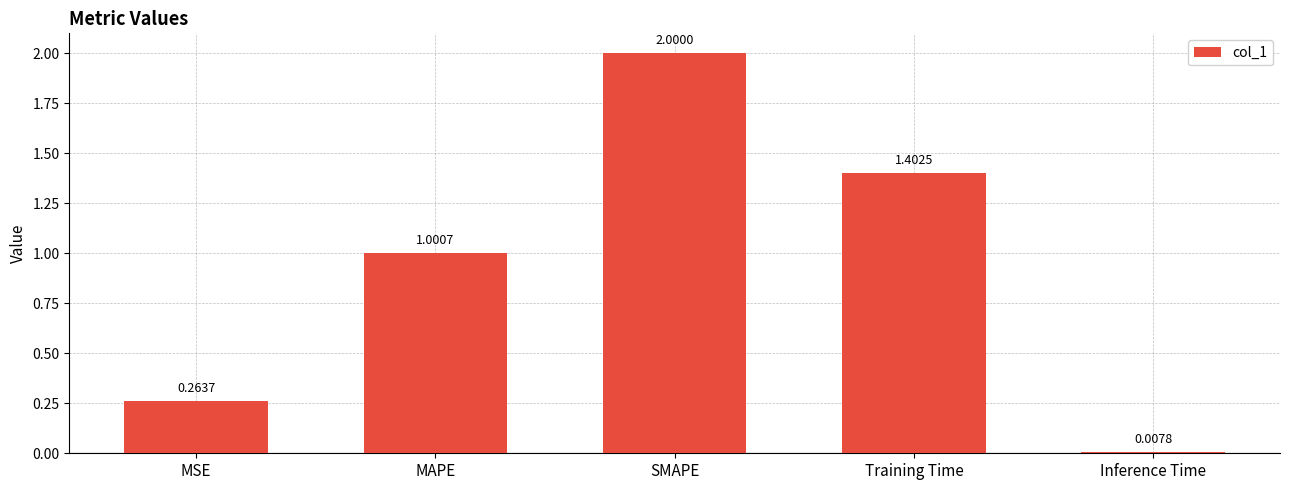

What value does the data have at SMAPE?

2.0